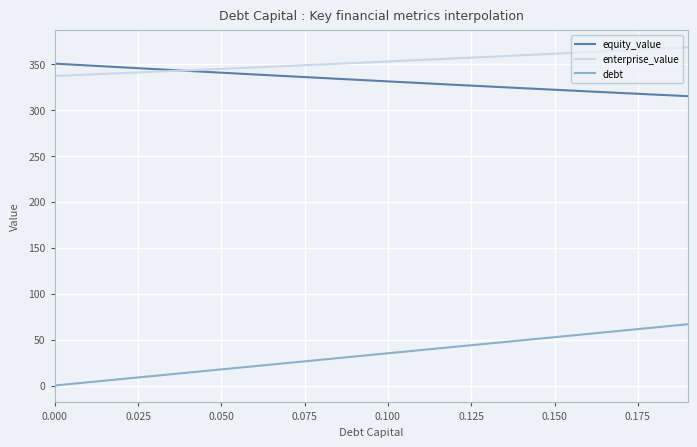

Which series has the largest total across all categories?

enterprise_value